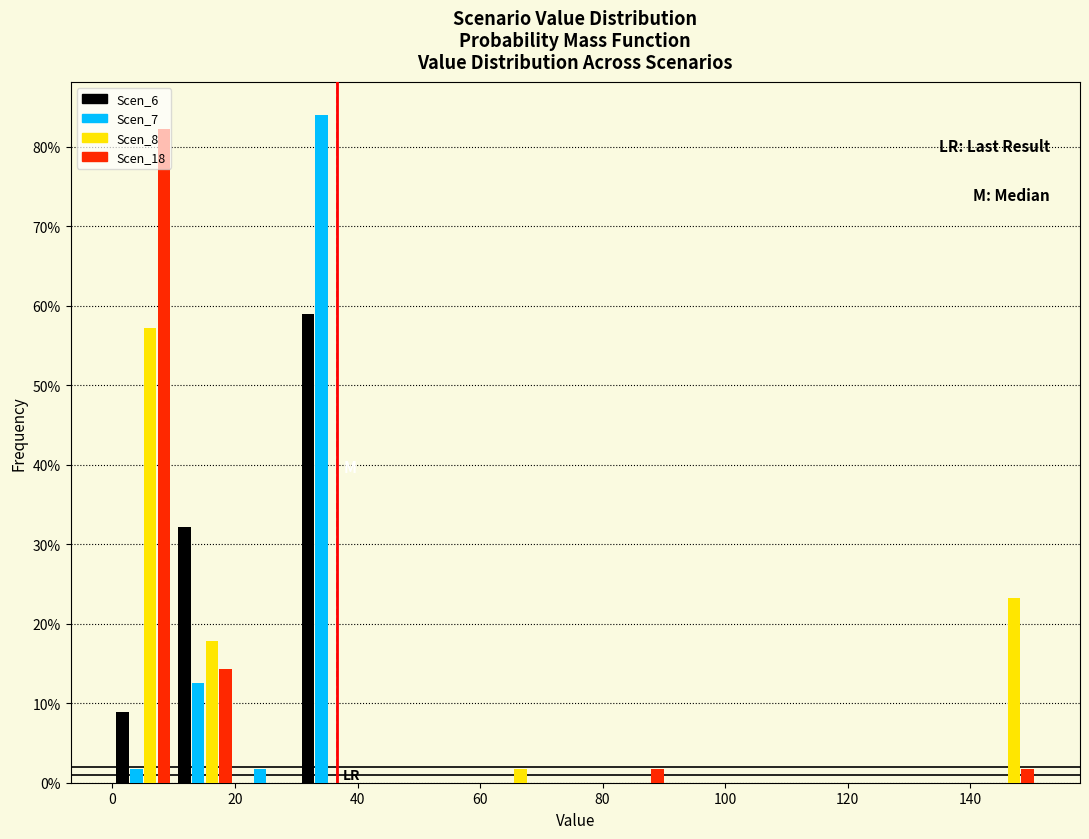

What is the height of the Scen_8 bar covering 60 to 70 on the x-axis? Neither the bar edges nor the heights are printed on the chart, so give them approximately, as read against the axes.

2